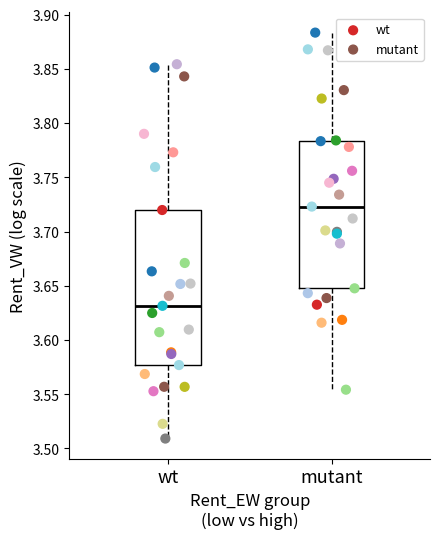

Which series has the widest spread of Y values?

wt